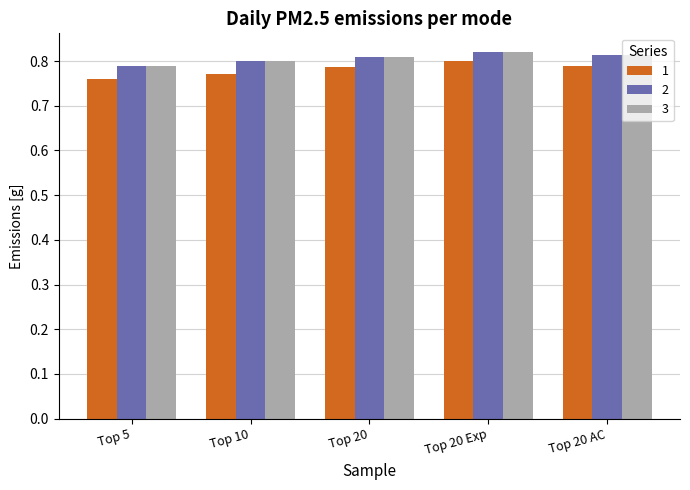

Which label corresponds to the smallest value in the chart?

Top 5